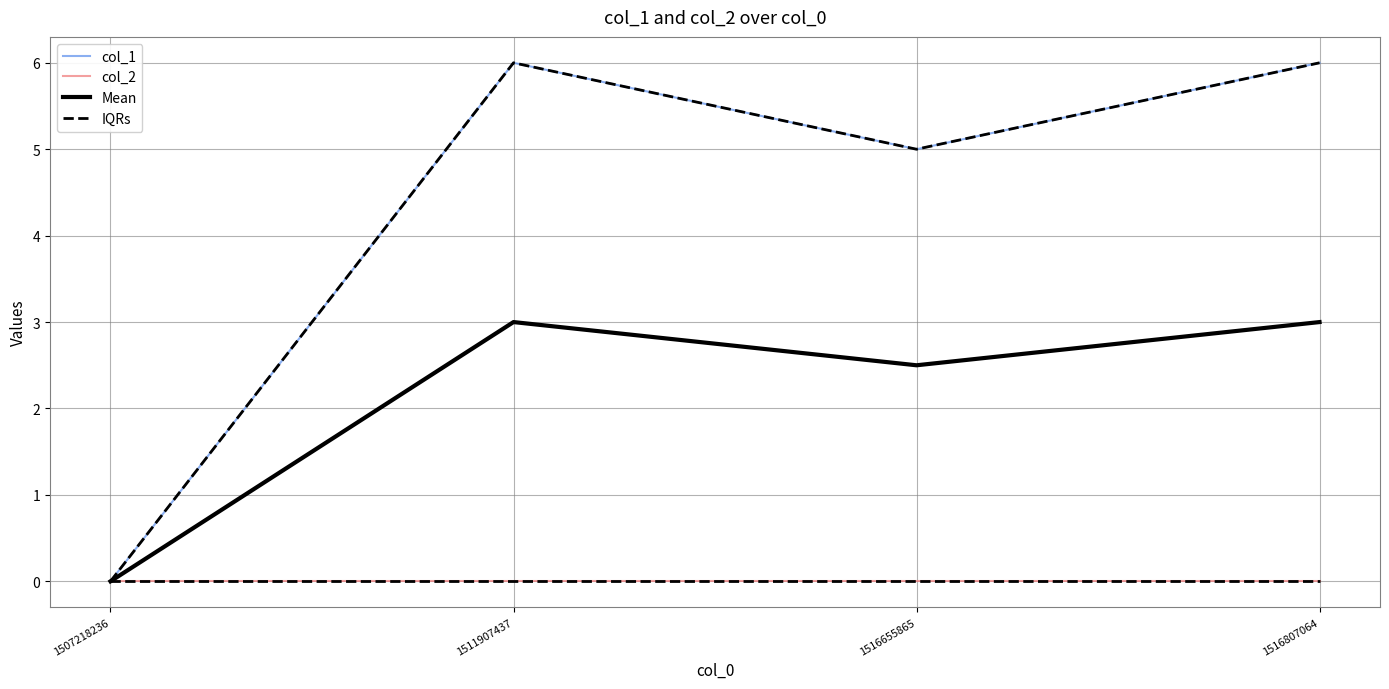

Where is the first local minimum for col_1?

1516655865